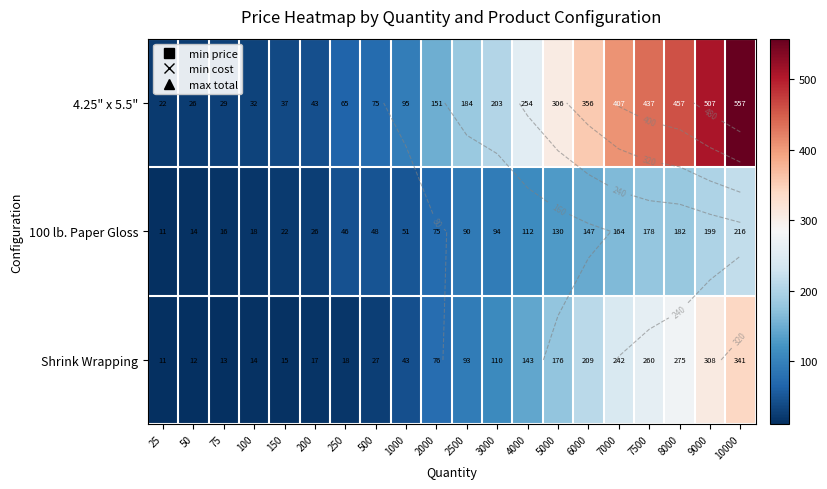

At which label does 4.25" x 5.5" reach its peak?

10000